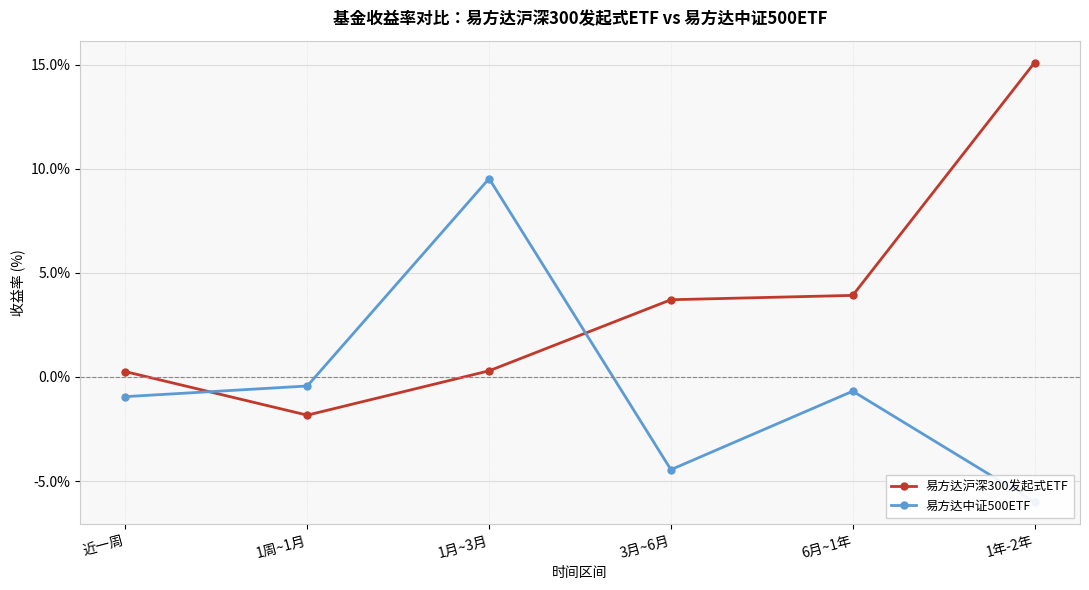

Where is the first local minimum for 易方达中证500ETF?

3月~6月